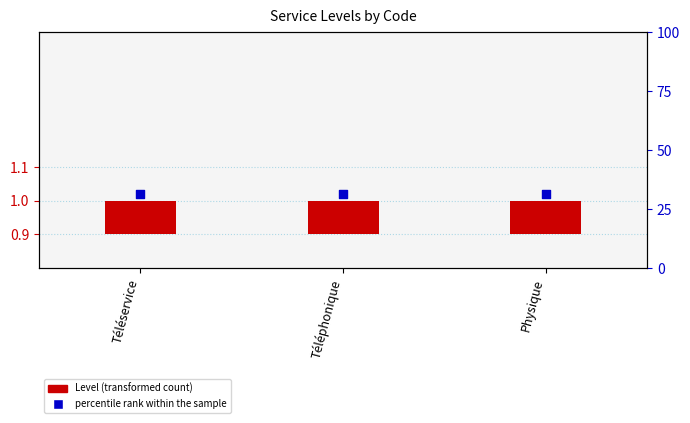

Which series has the largest Y range (max minus min)?

Level